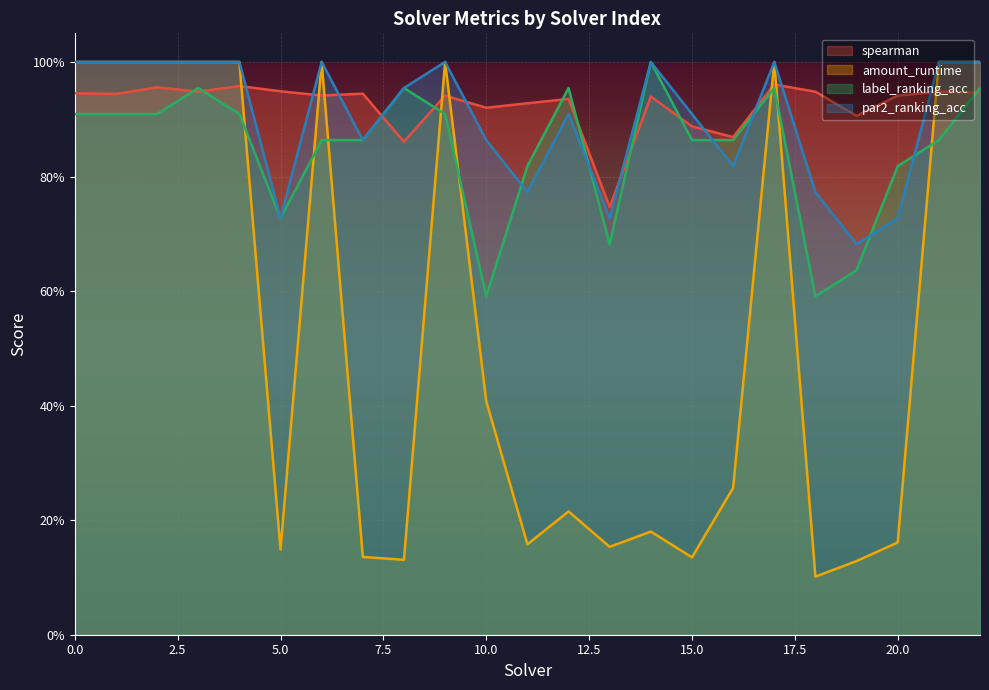

List the labels in order of par2_ranking_acc value, largest first.

0, 1, 2, 3, 4, 6, 9, 14, 17, 21, 22, 8, 12, 15, 7, 10, 16, 11, 18, 5, 13, 20, 19